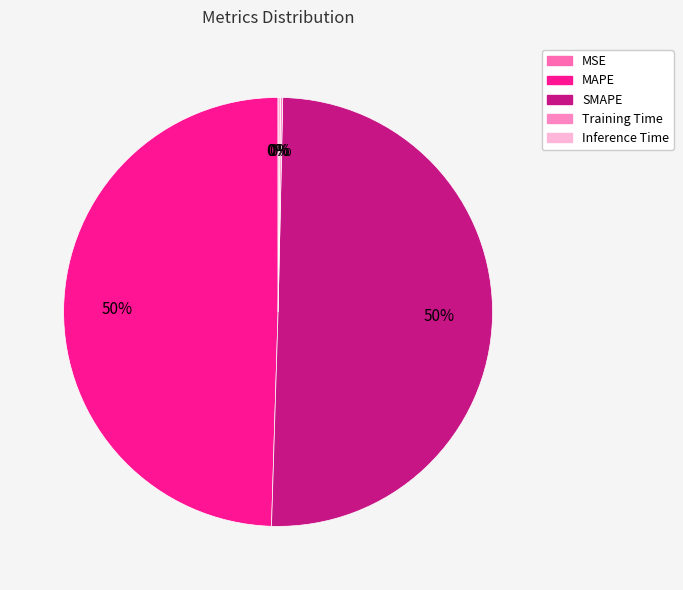

What portion of the pie excludes MAPE?

50.5%